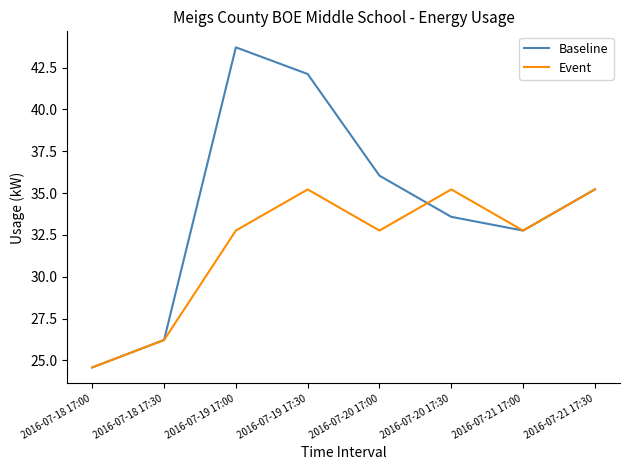

At how many categories does at least one series exceed 40?

2